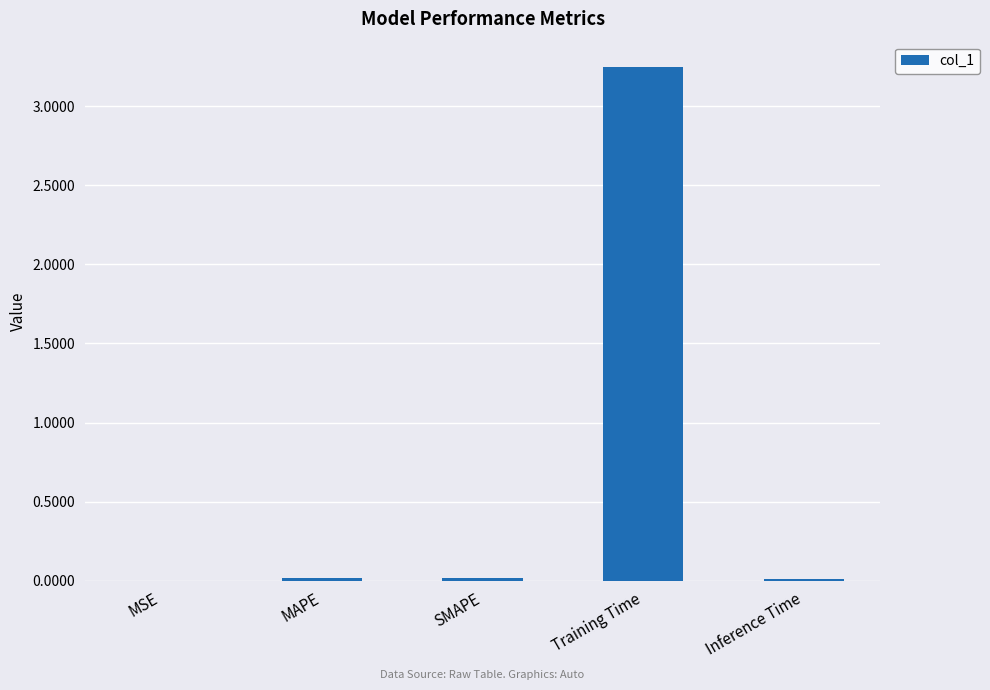

Which has a higher value, Training Time or SMAPE?

Training Time